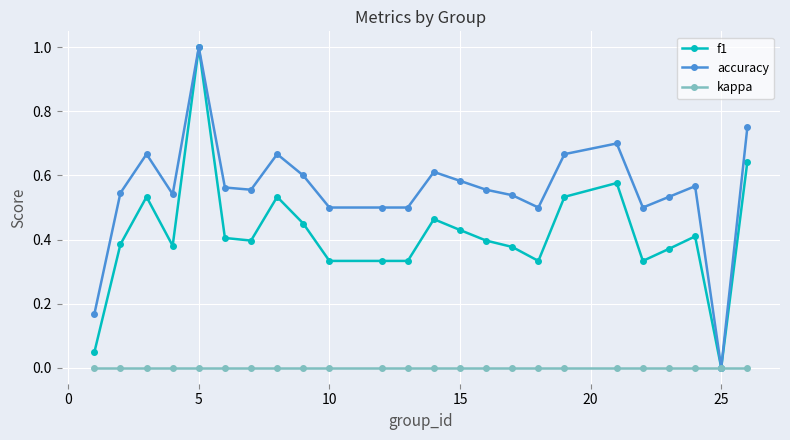

Rank the series by their average value, from highest to lowest.

accuracy, f1, kappa